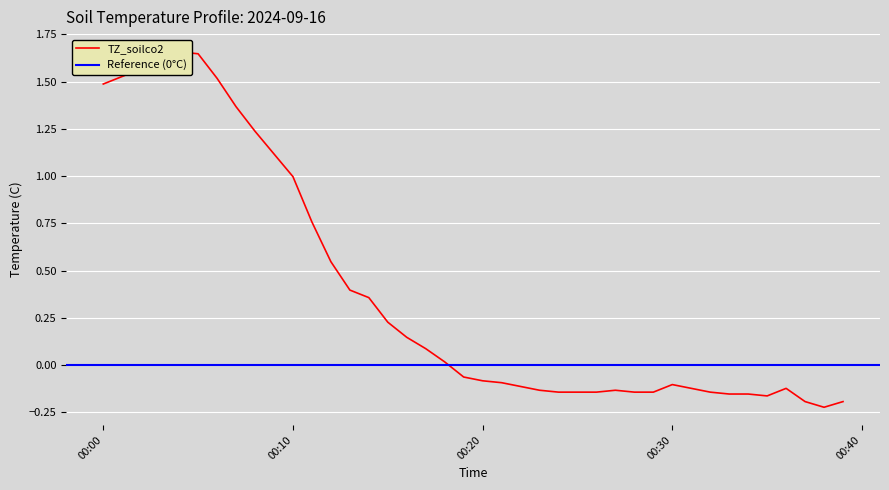

Reading right to left, extract all data points from this chart.

-0.2	-0.2	-0.2	-0.1	-0.2	-0.2	-0.2	-0.1	-0.1	-0.1	-0.1	-0.1	-0.1	-0.1	-0.1	-0.1	-0.1	-0.1	-0.1	-0.1	-0.1	0.0	0.1	0.1	0.2	0.4	0.4	0.5	0.8	1.0	1.1	1.2	1.4	1.5	1.6	1.7	1.6	1.6	1.5	1.5